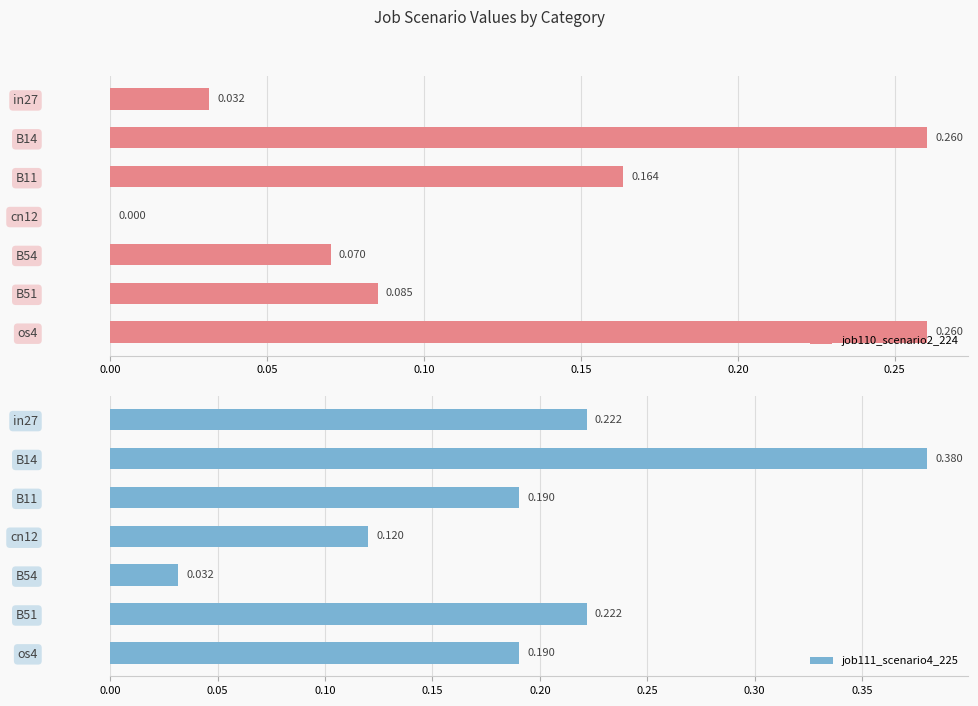

How many categories are shown in the chart?

7